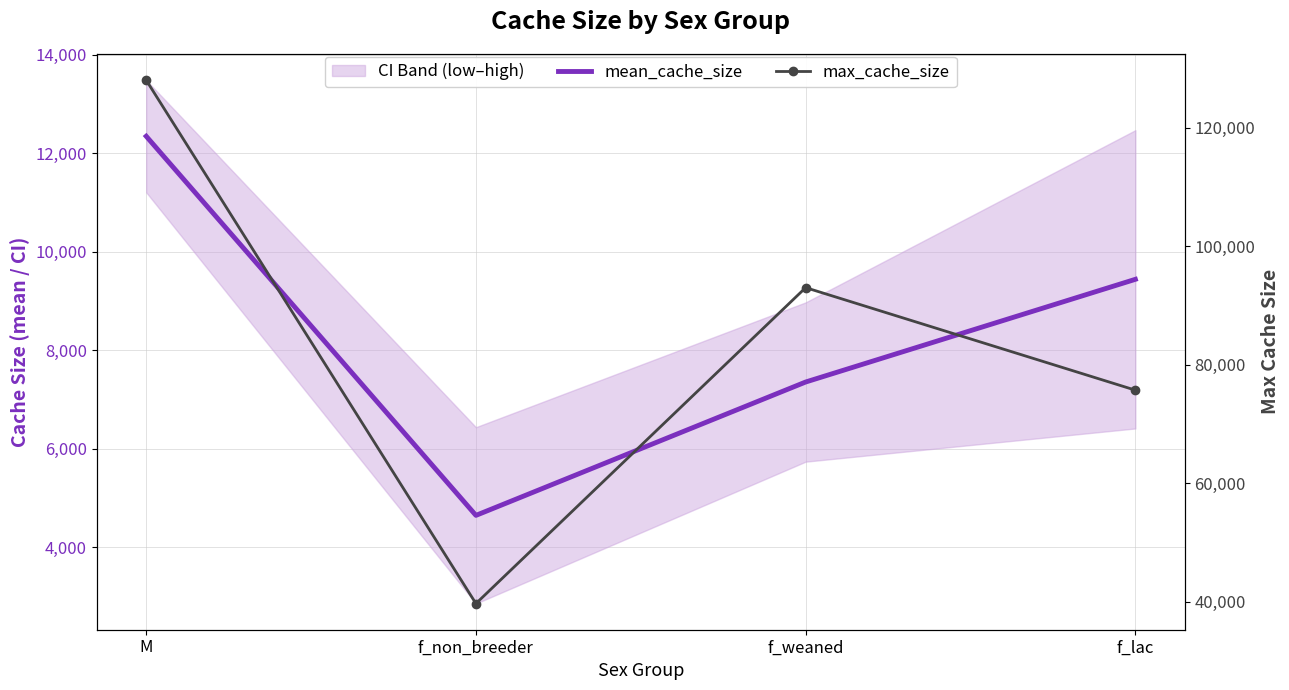

True or false: max_cache_size has a value of 69545.0 at f_non_breeder.

False